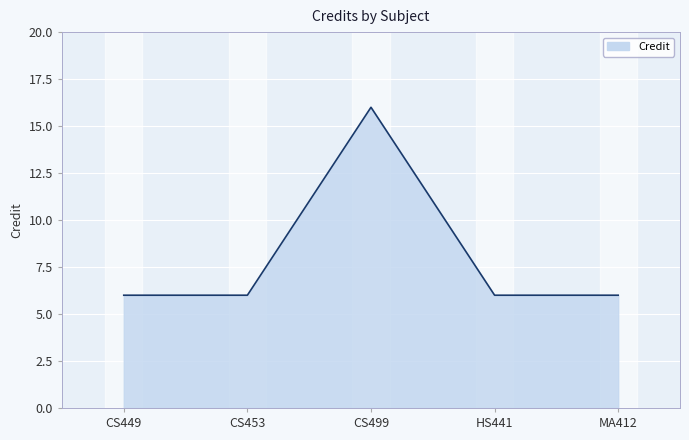

What position from the right is CS449?

5